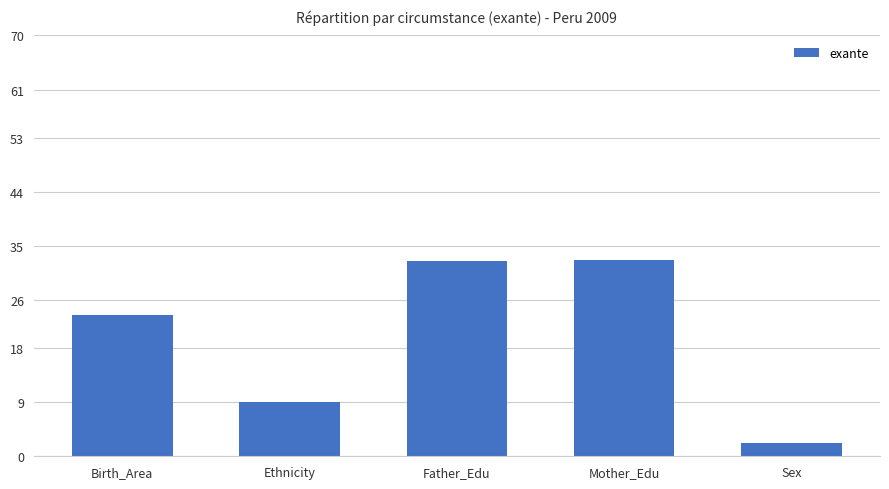

What is the label of the 4th bar from the right?

Ethnicity